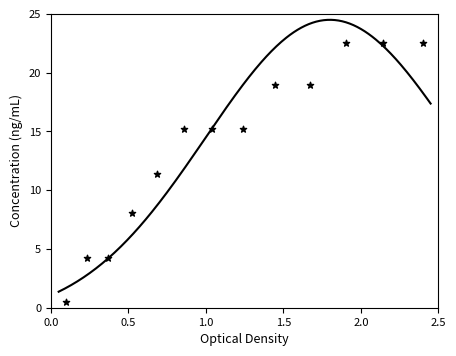

What Y value in the scatter plot is closest to 11?

11.4